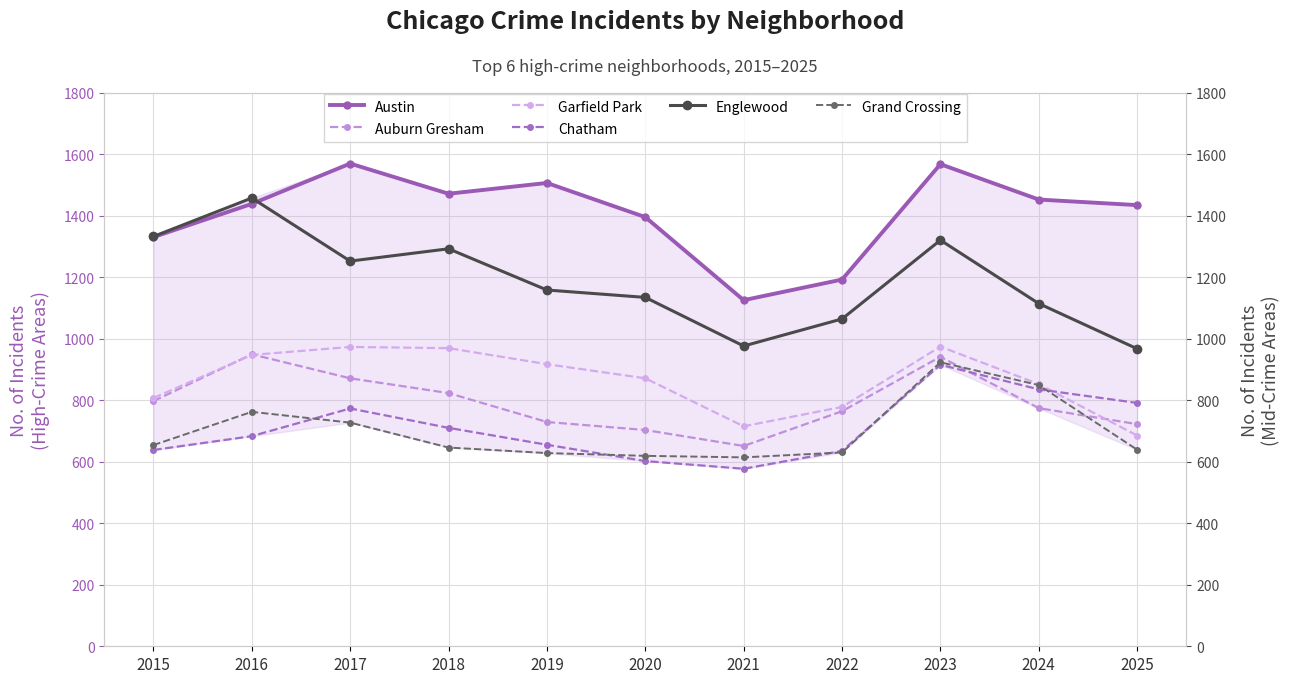

What is the smallest value displayed?

577